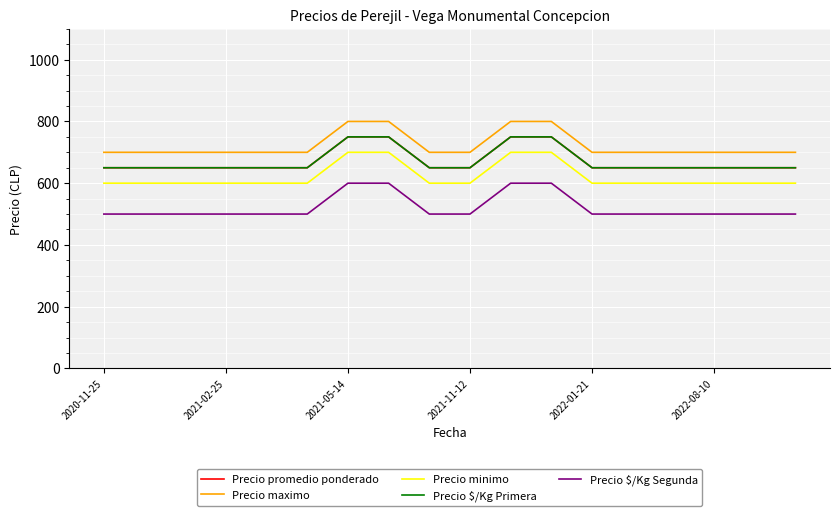

Does the chart have visible grid lines?

Yes